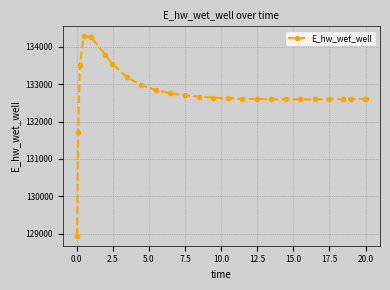

How many series are shown in this chart?

1